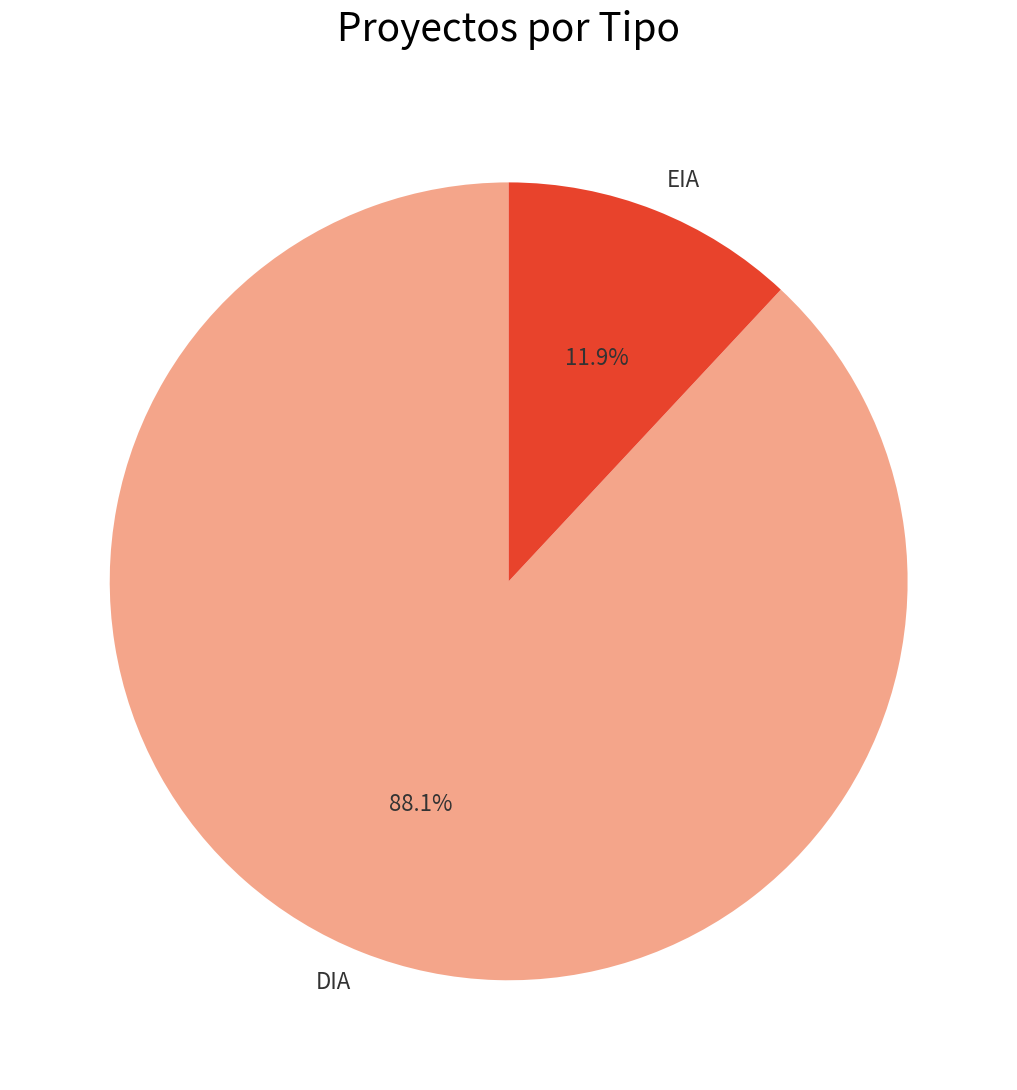

True or false: EIA accounts for 22% of the total.

False